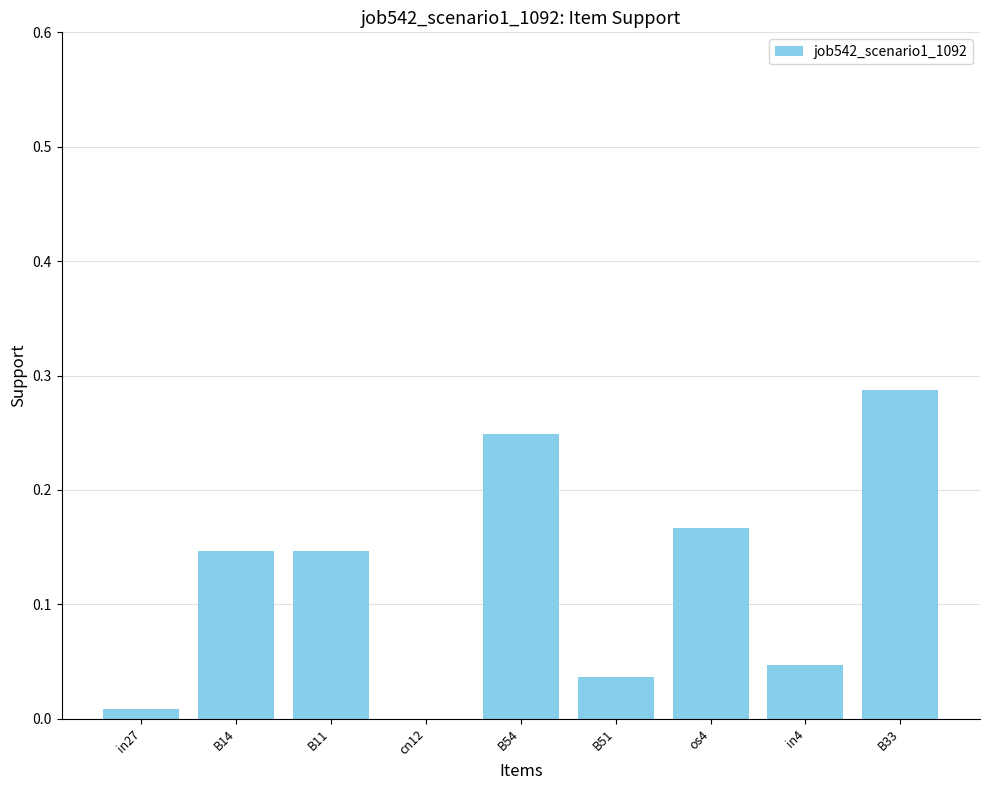

What is the sum of all values?

1.1